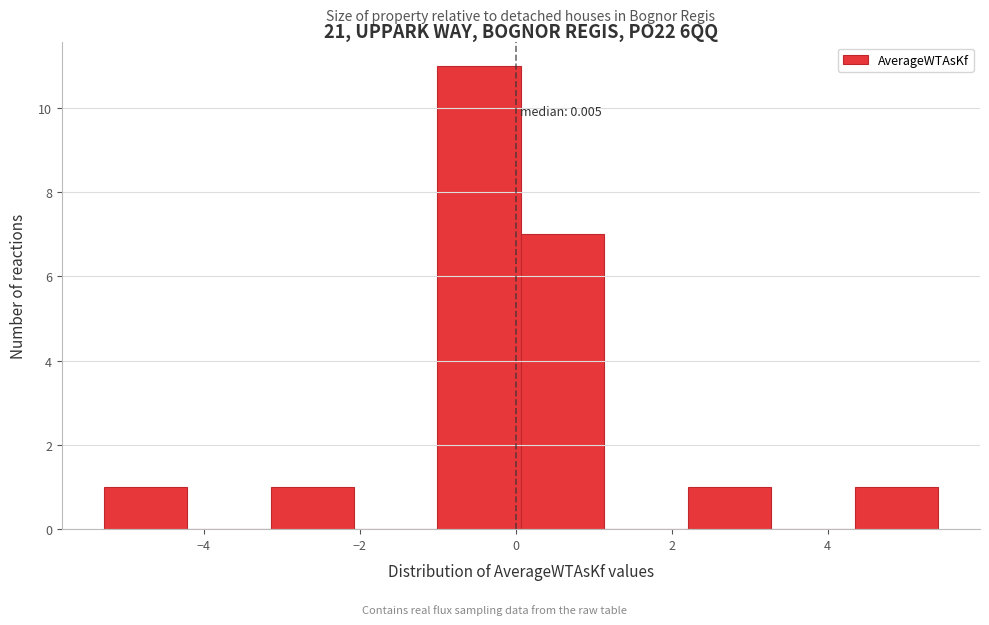

Over which range of the x-axis is the bar tallest?

-1.0 to 0.0